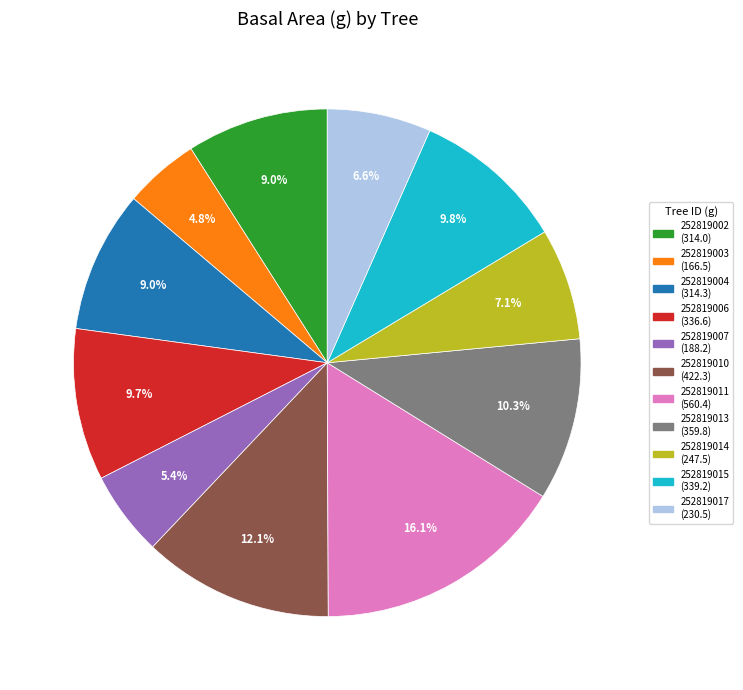

To the nearest percent, what is the combined percentage of 252819004 and 252819014?

16%